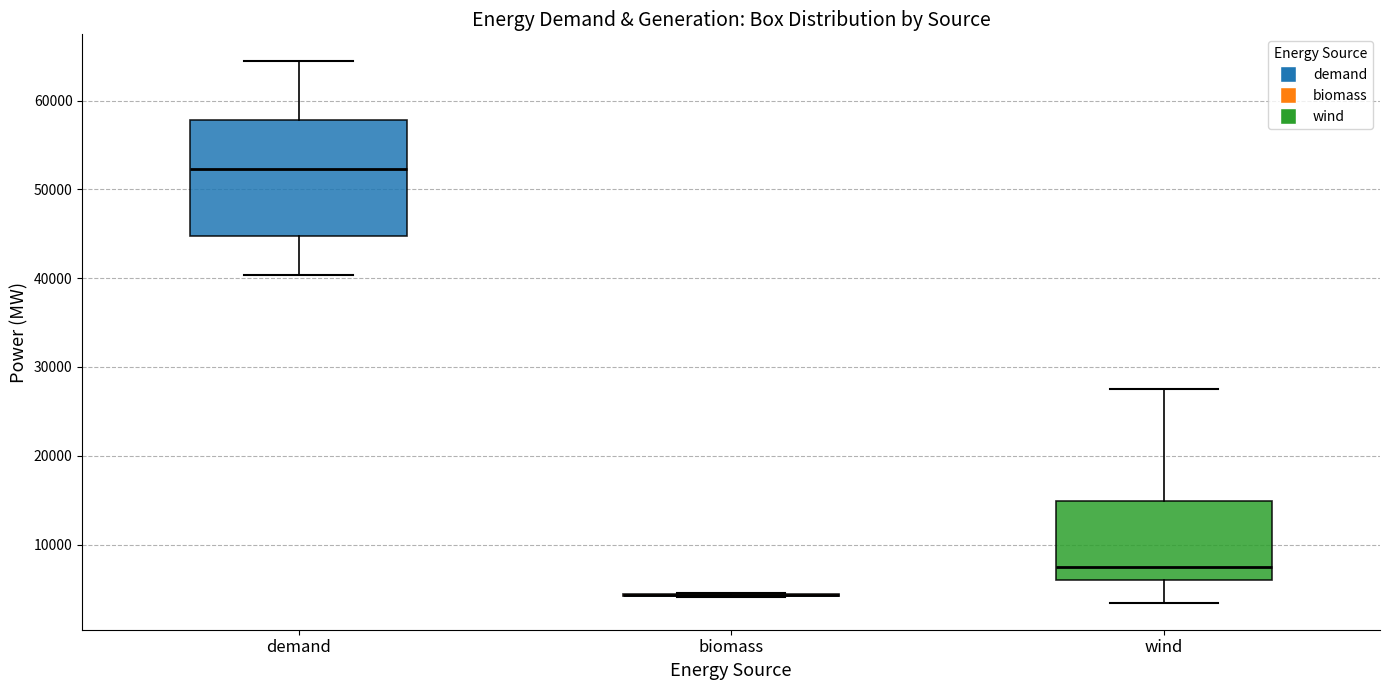

Comparing the boxes themselves (not the whiskers), which one is the tallest?

demand